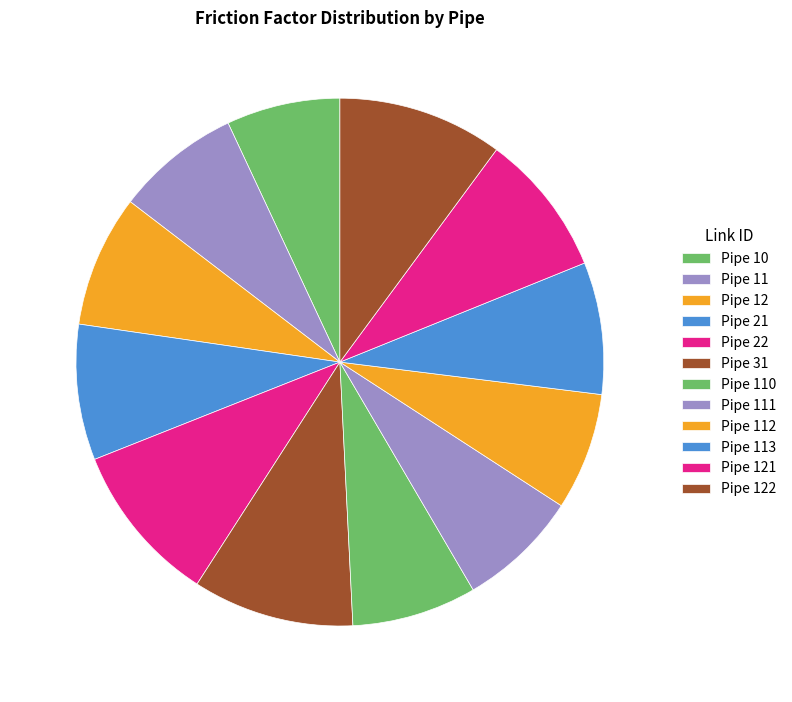

The Pipe 110 slice represents 8% of the pie. True or false?

True